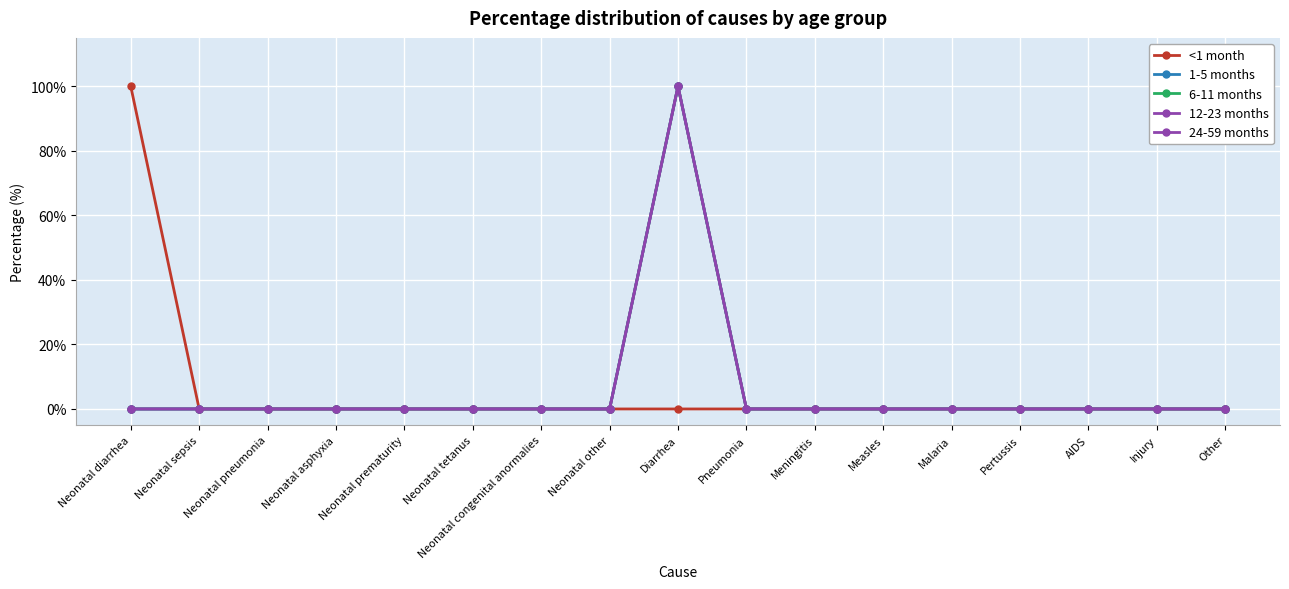

What is the sum of all 1-5 months values?

100